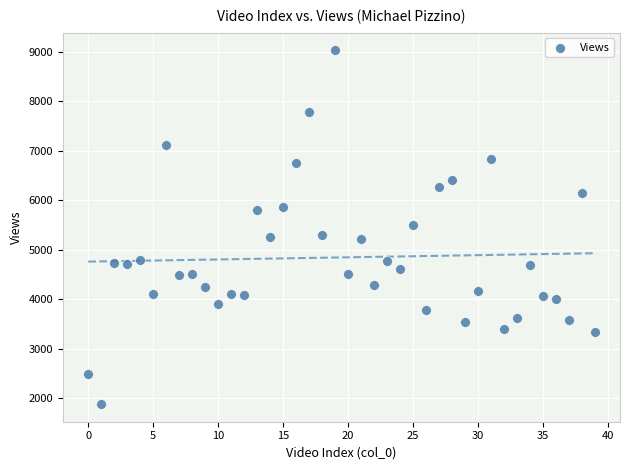

What is the range of Y values (max minus min)?

7146